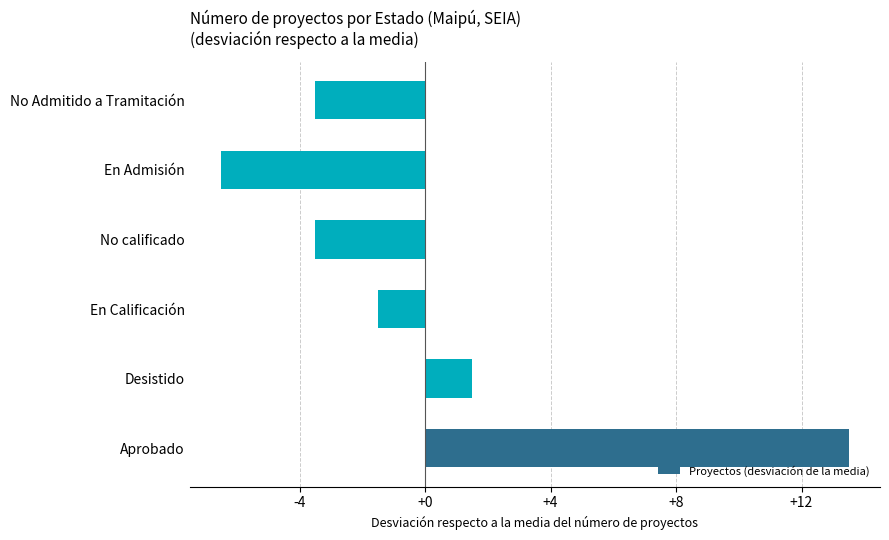

What is the smallest value displayed?

-6.5